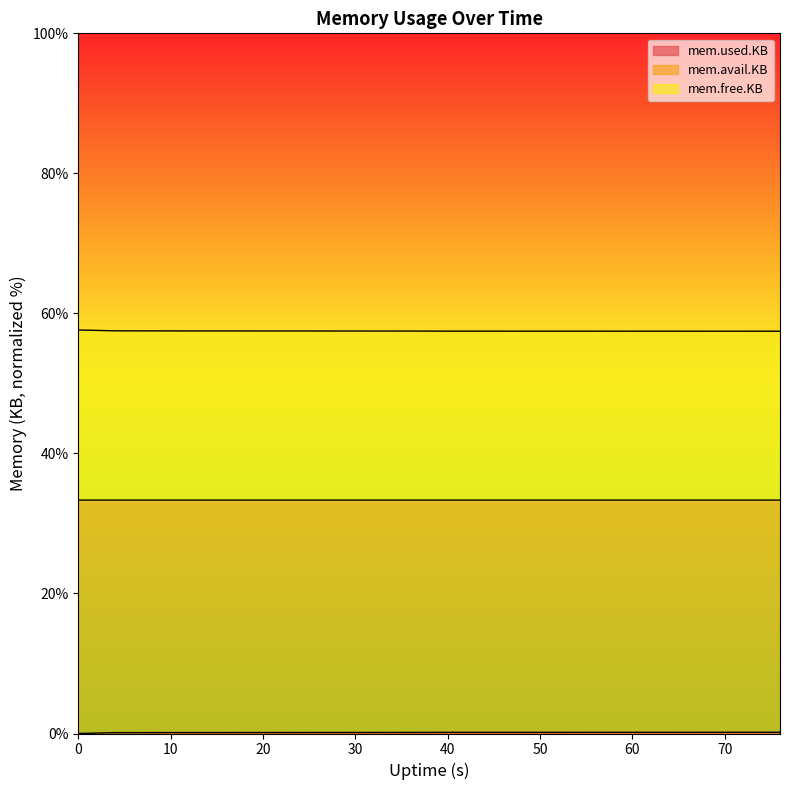

Does the chart display data point markers on the line(s)?

No